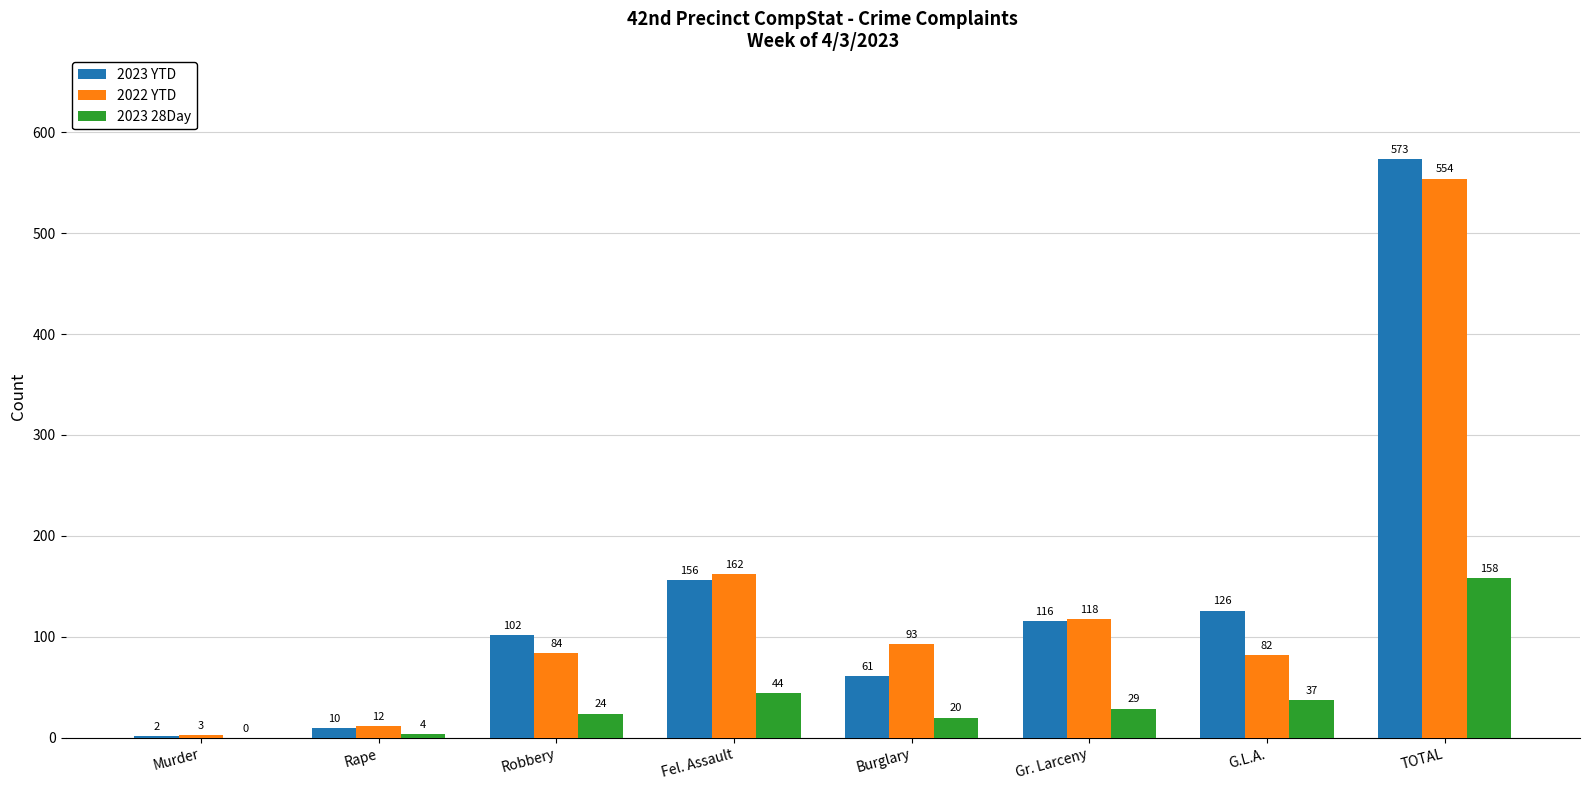

The 2023 28Day series shows 158 at TOTAL. True or false?

True